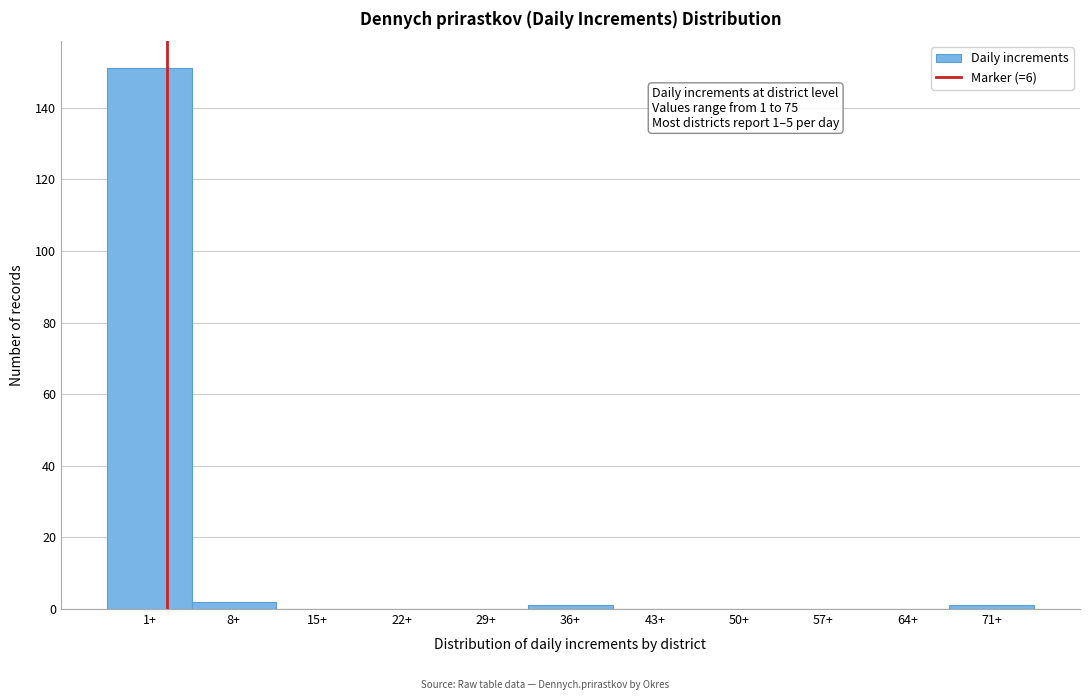

Reading left to right, extract all data points from this chart.

1+=151	8+=2	15+=0	22+=0	29+=0	36+=1	43+=0	50+=0	57+=0	64+=0	71+=1